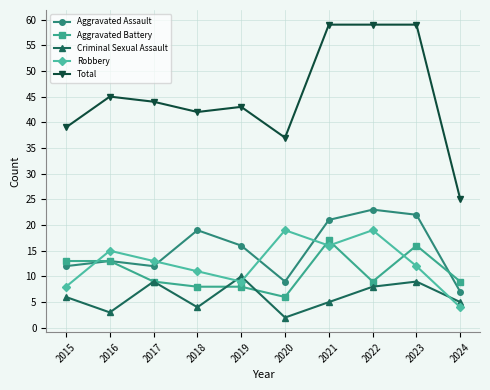

How many interior local valleys does the Criminal Sexual Assault series have?

3